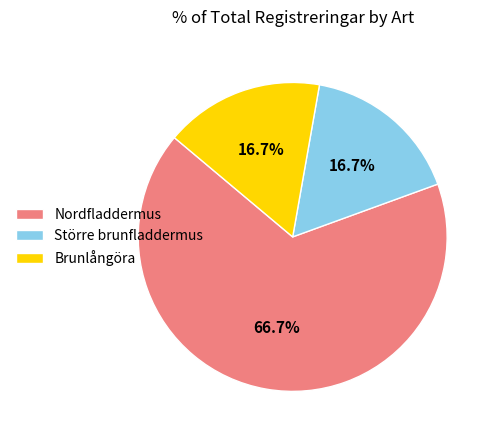

Is it true that Större brunfladdermus is 17% of the pie?

True